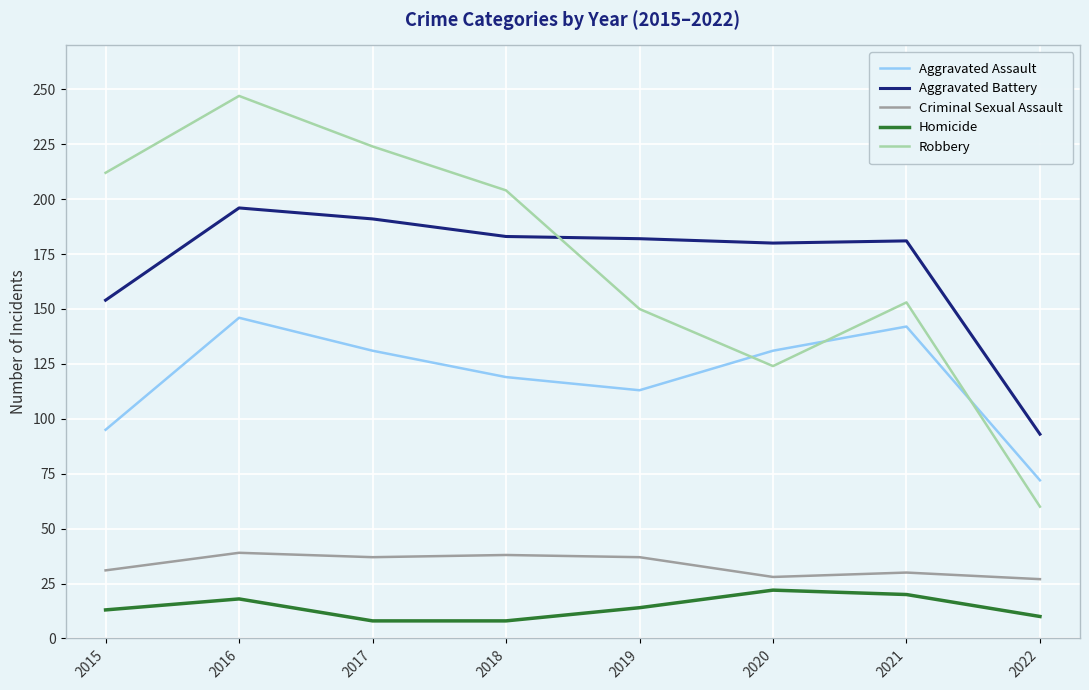

What is the difference between the maximum and minimum values in the Robbery series?

187